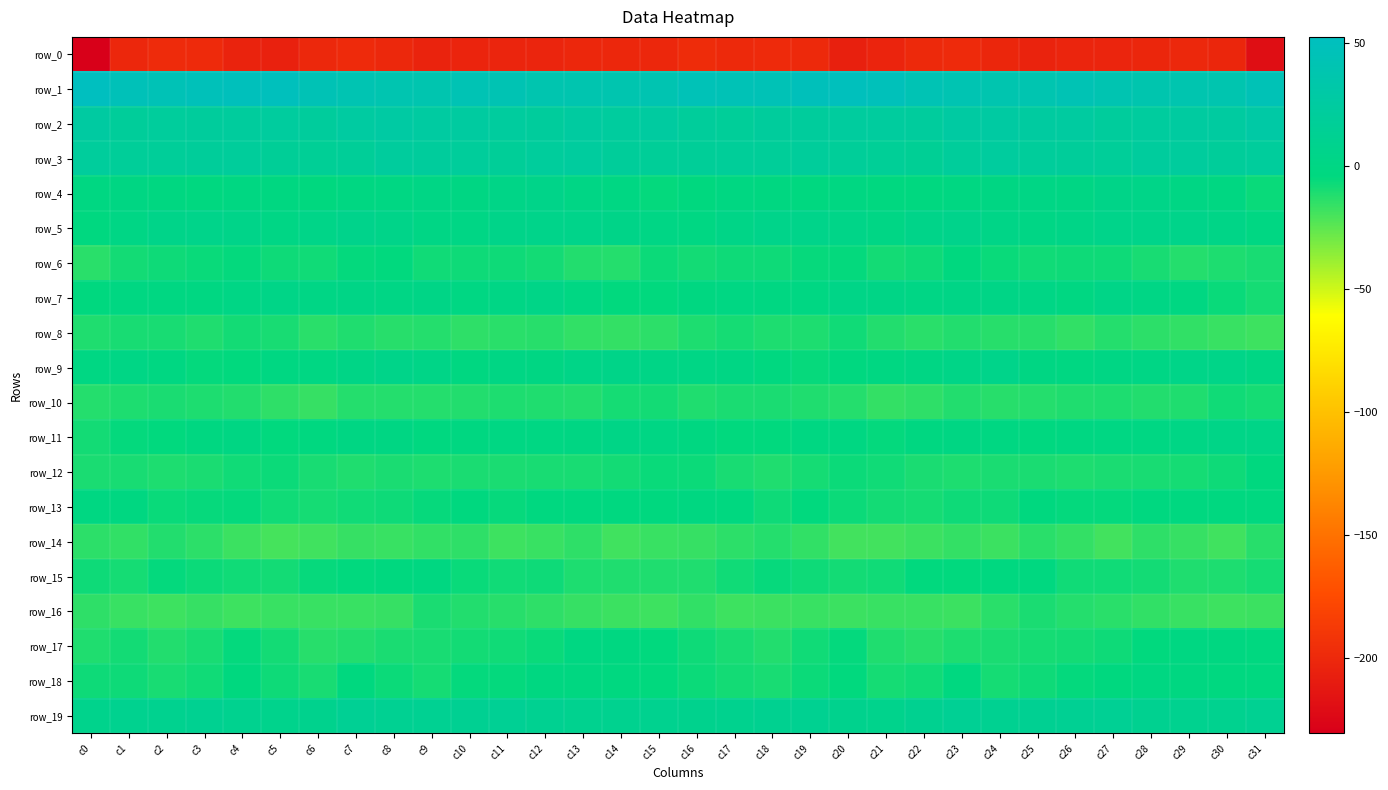

What is the difference between the row_0 values at c16 and c25?

6.7